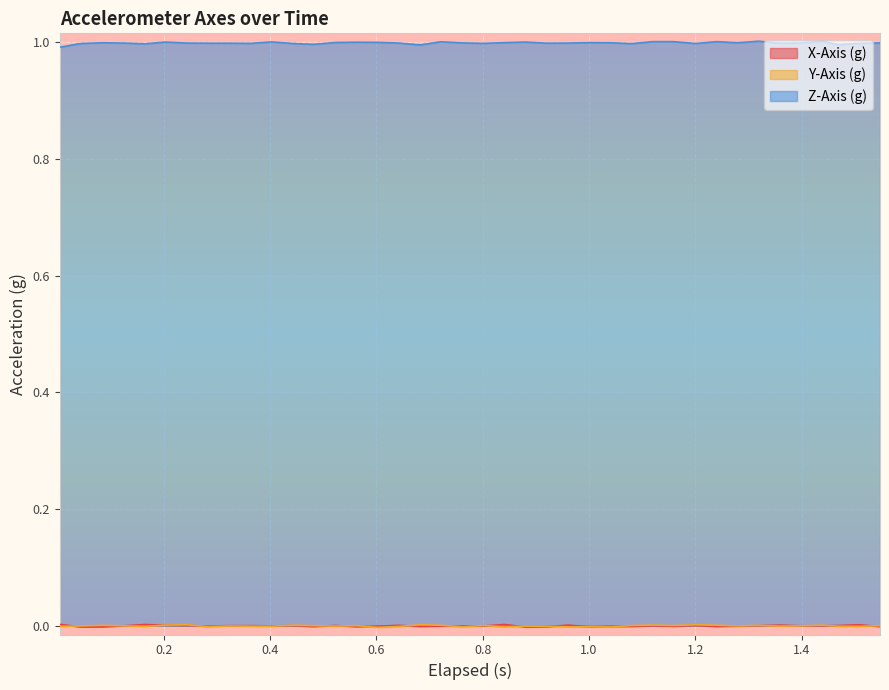

In Z-Axis (g), how many points are lower than both neighbors (excluding endpoints)?

11